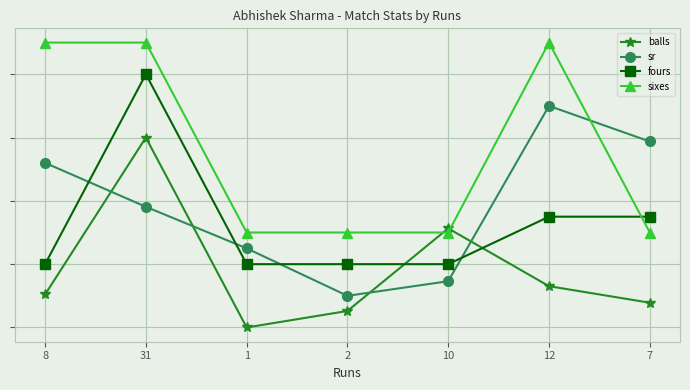

Which series changed the most between 8 and 10?

sixes